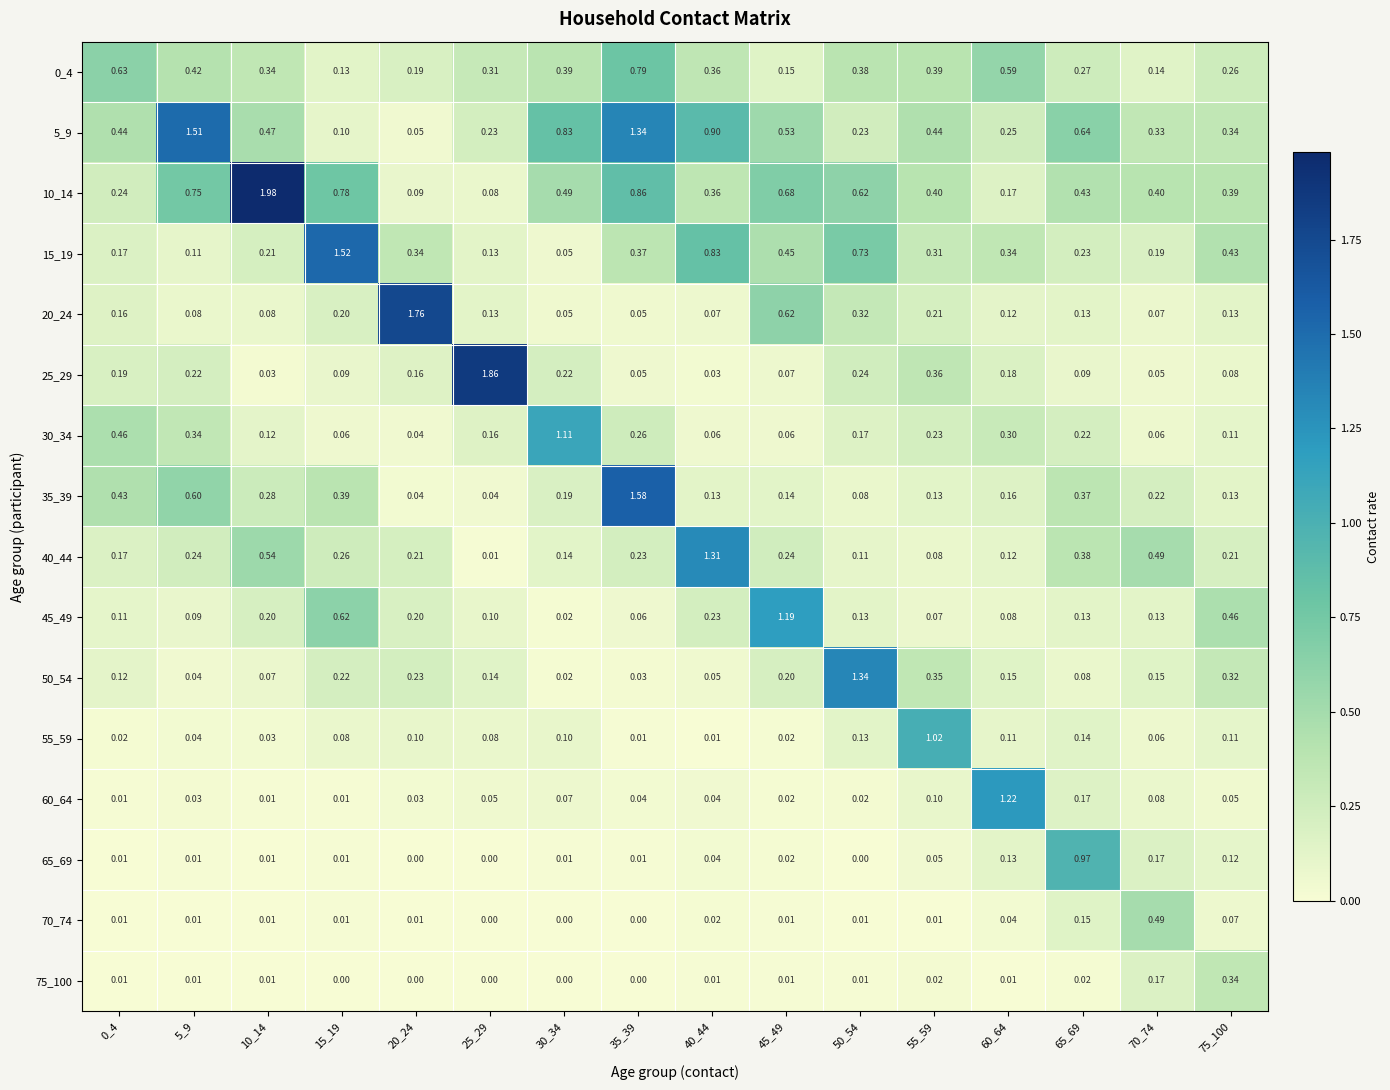

Is the value of 20_24 at 45_49 greater than the value of 10_14 at 40_44?

Yes